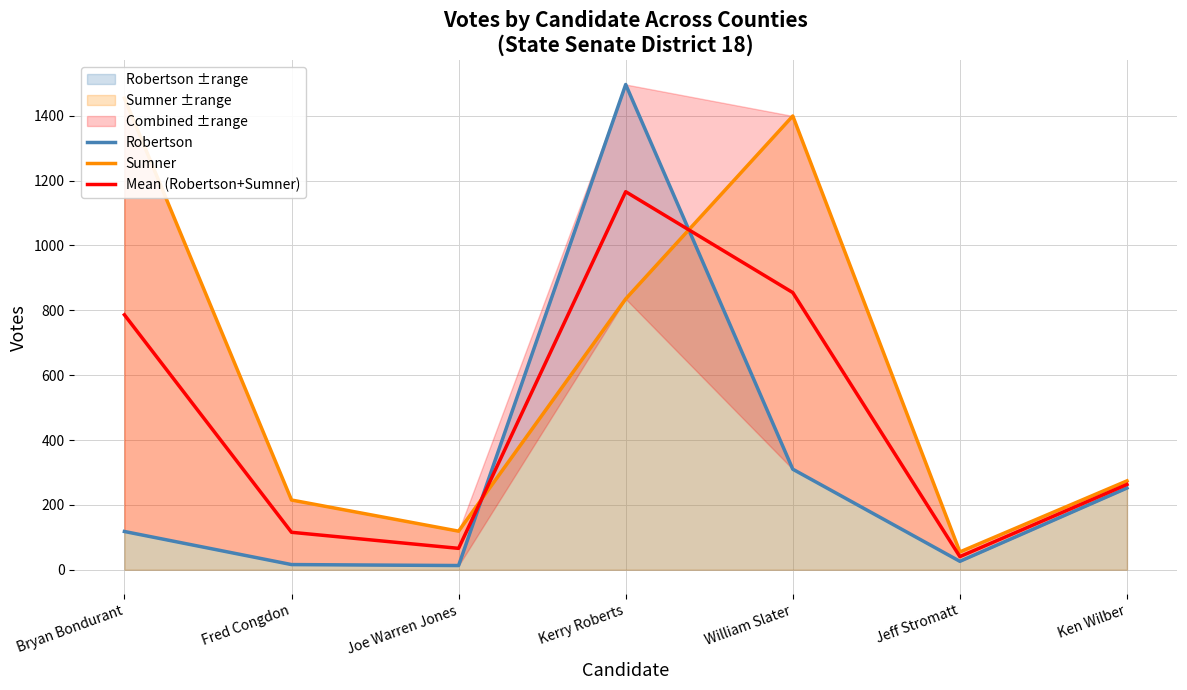

Which series has the largest range (max minus min)?

Robertson